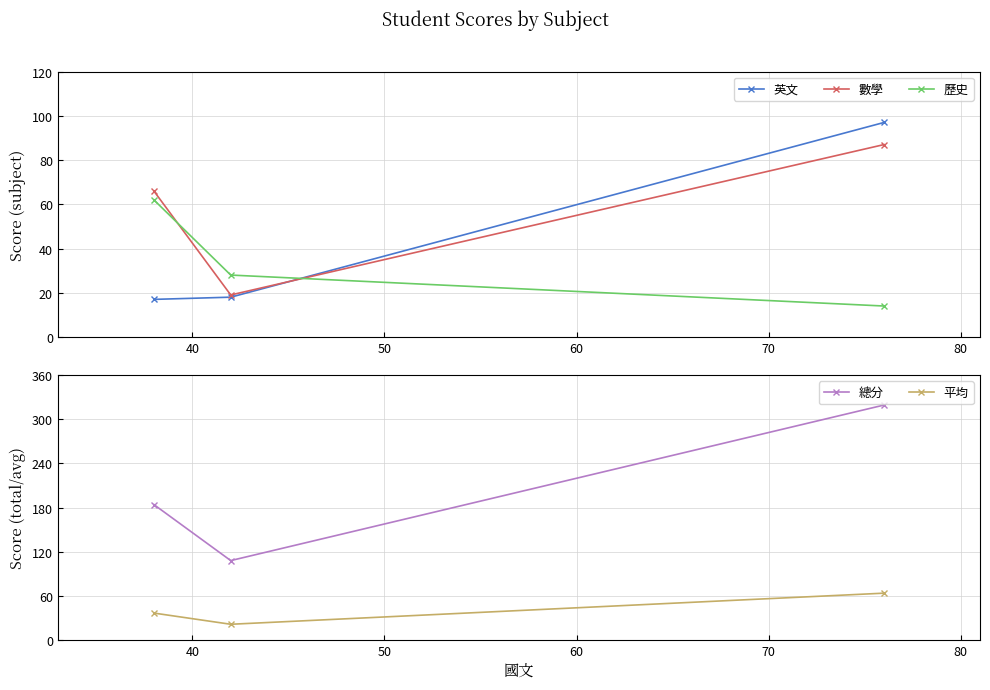

What is the average value of the 英文 series?

44